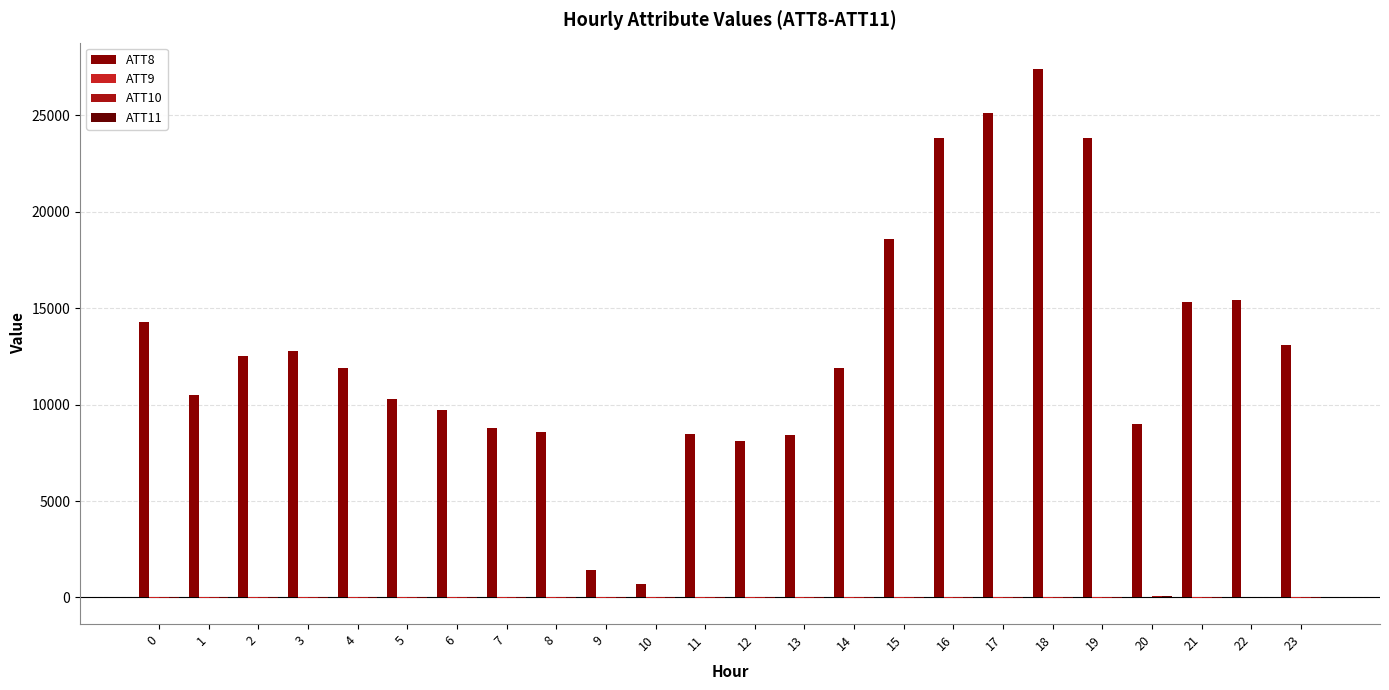

Rank the categories by ATT8 value from lowest to highest.

10, 9, 12, 13, 11, 8, 7, 20, 6, 5, 1, 4, 14, 2, 3, 23, 0, 21, 22, 15, 16, 19, 17, 18